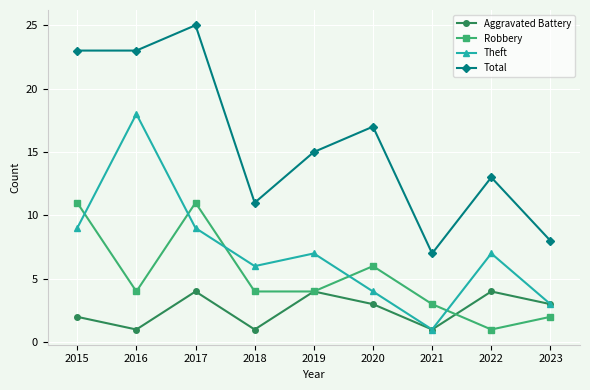

Reading left to right, extract all data points from this chart.

Aggravated Battery: 2	1	4	1	4	3	1	4	3
Robbery: 11	4	11	4	4	6	3	1	2
Theft: 9	18	9	6	7	4	1	7	3
Total: 23	23	25	11	15	17	7	13	8